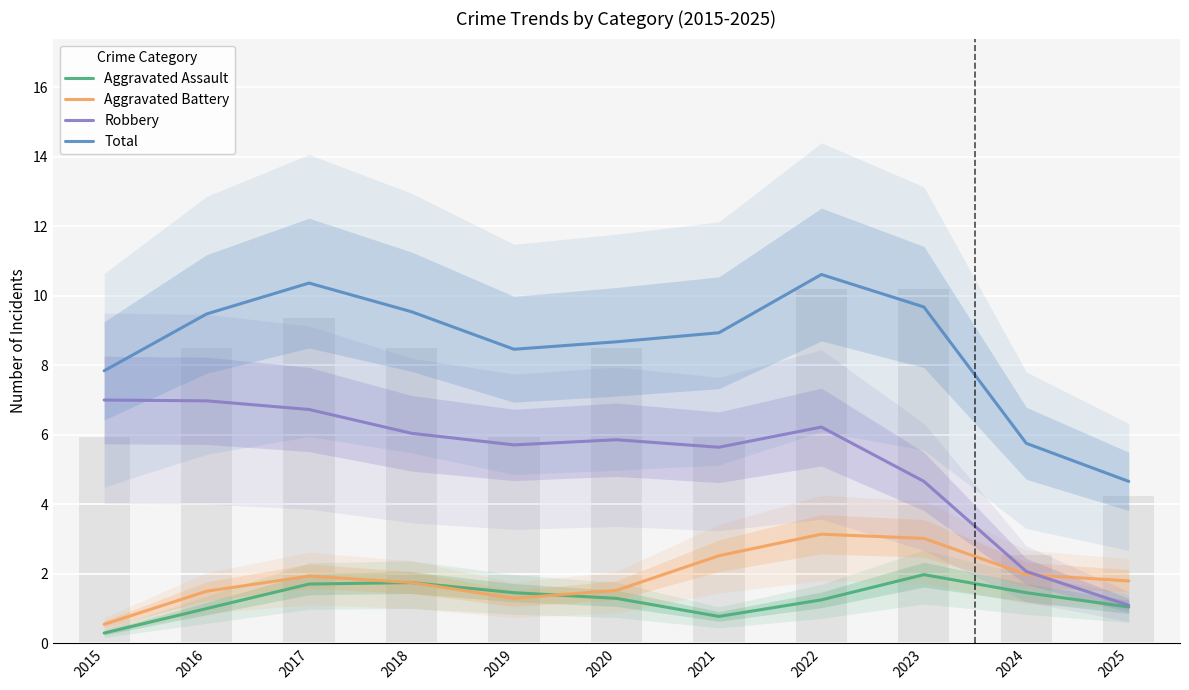

Which label corresponds to the largest value in the chart?

2022